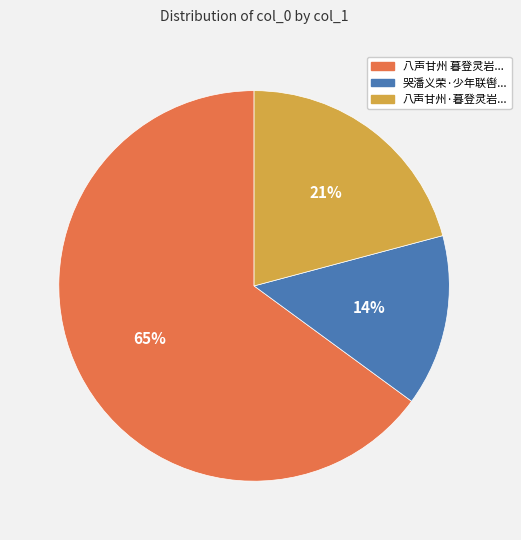

To the nearest percent, what percentage of the pie is 八声甘州 暮登灵岩...?

65%